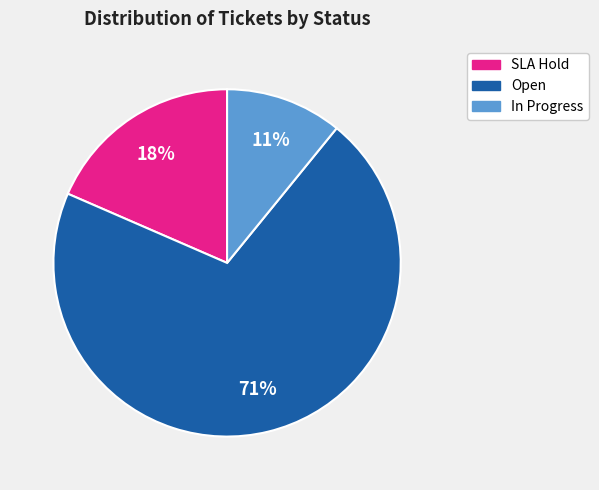

To the nearest percent, what is the combined percentage of SLA Hold and Open?

89%